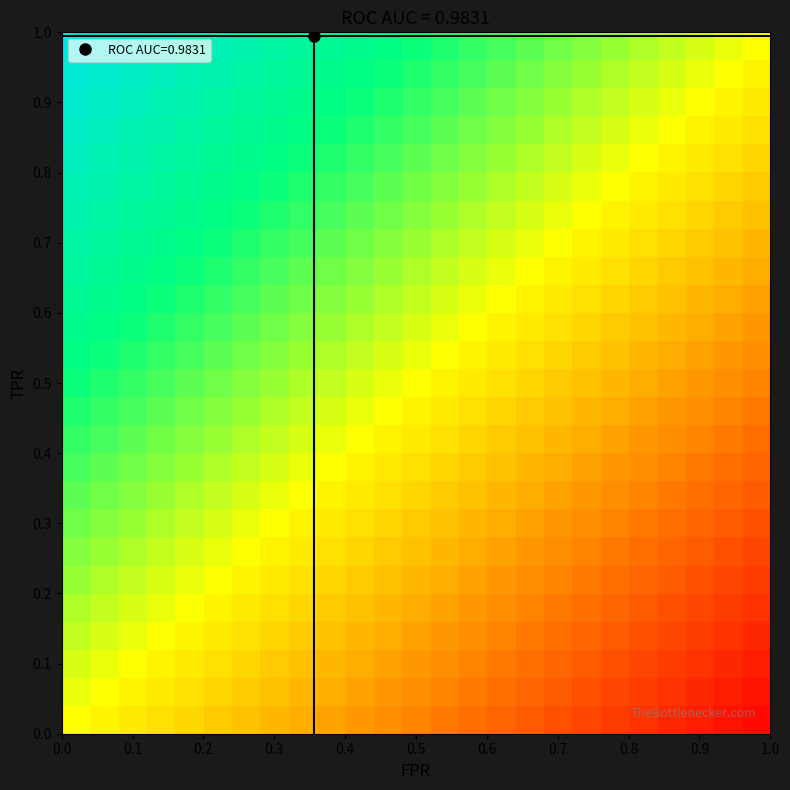

Count the number of data series in this chart.

25